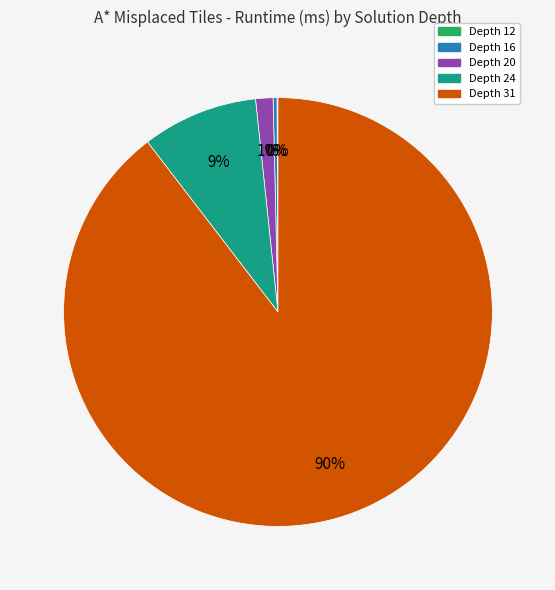

Do Depth 20 and Depth 24 together represent more than half of the pie?

No